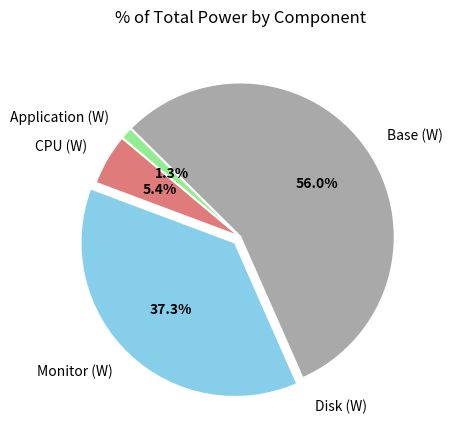

Which slice represents more than half of the pie?

Base (W)